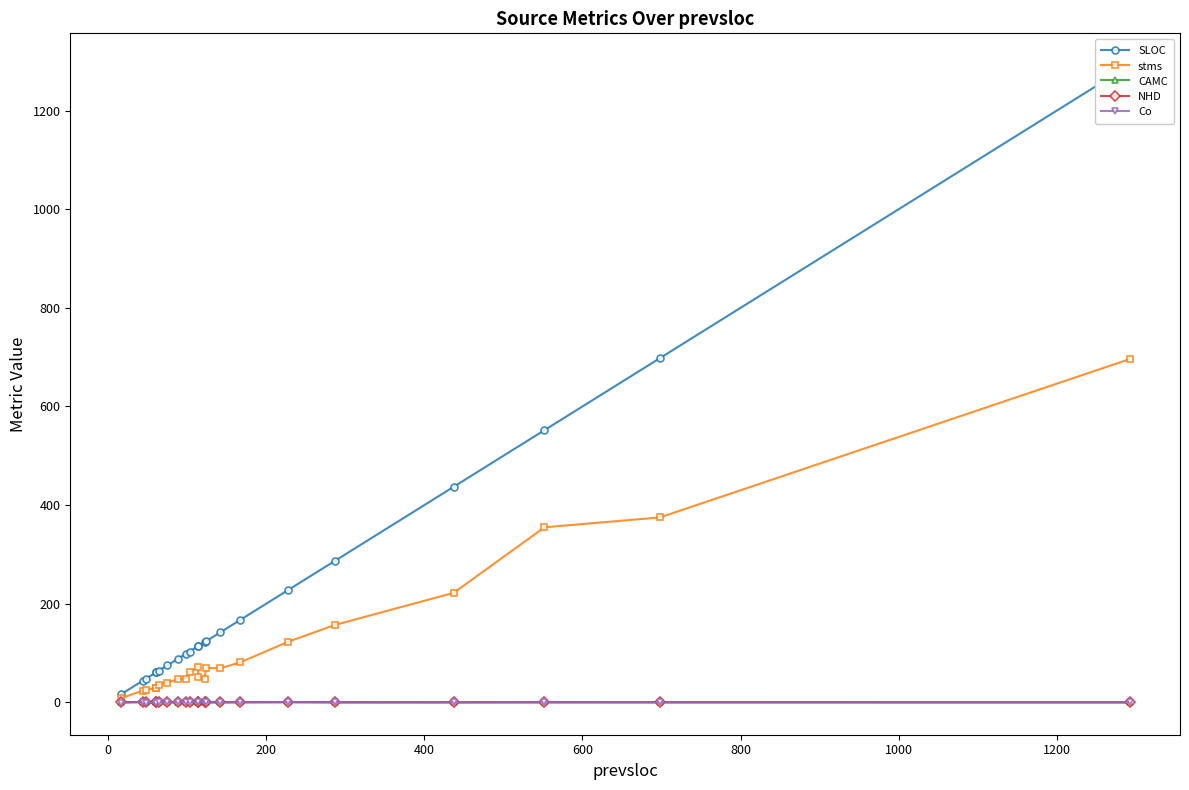

How many data points does each series have?

22